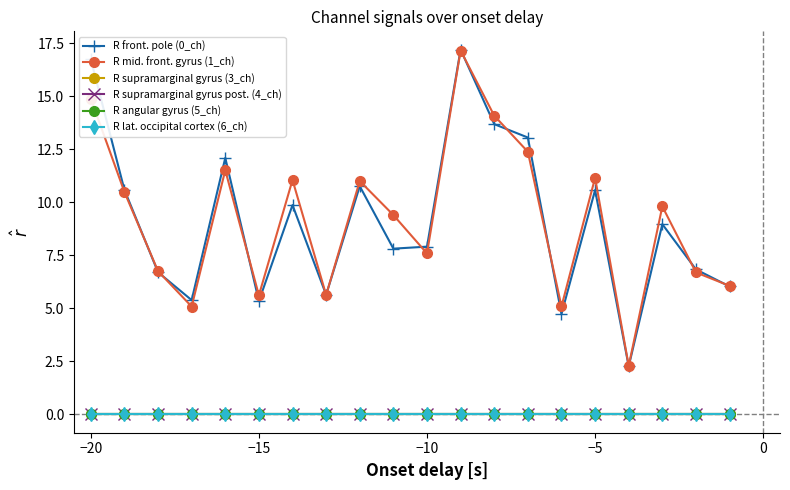

Does the chart have visible grid lines?

No